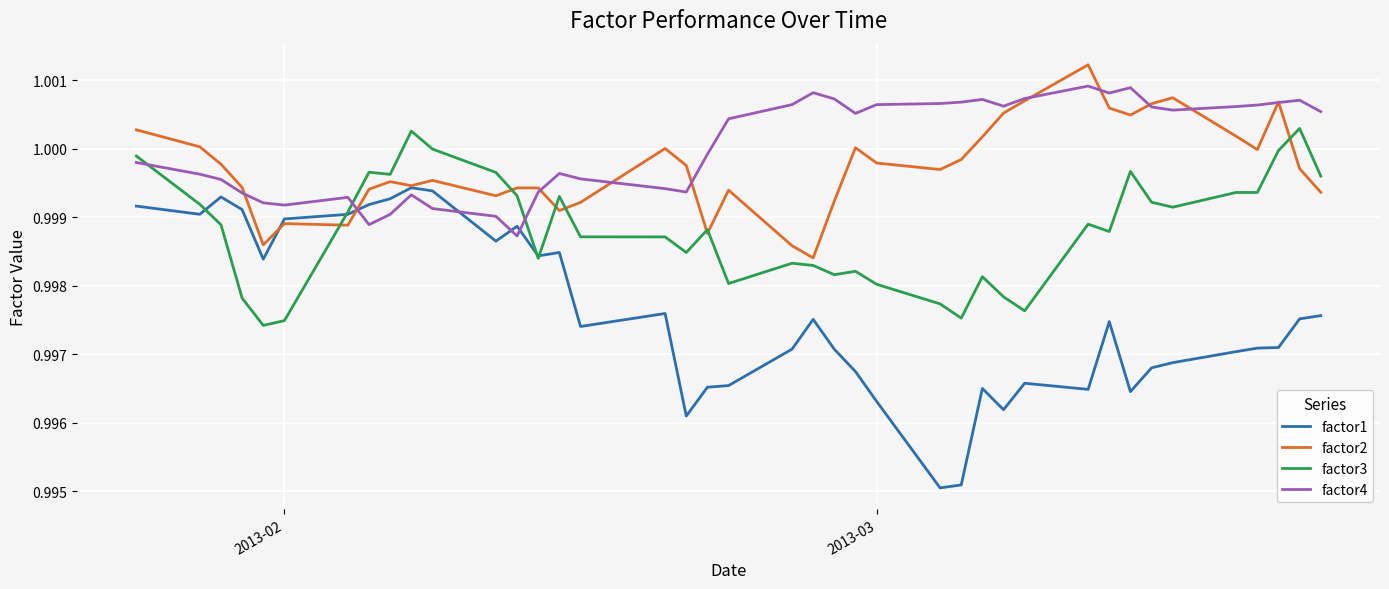

Which series has the largest range (max minus min)?

factor1